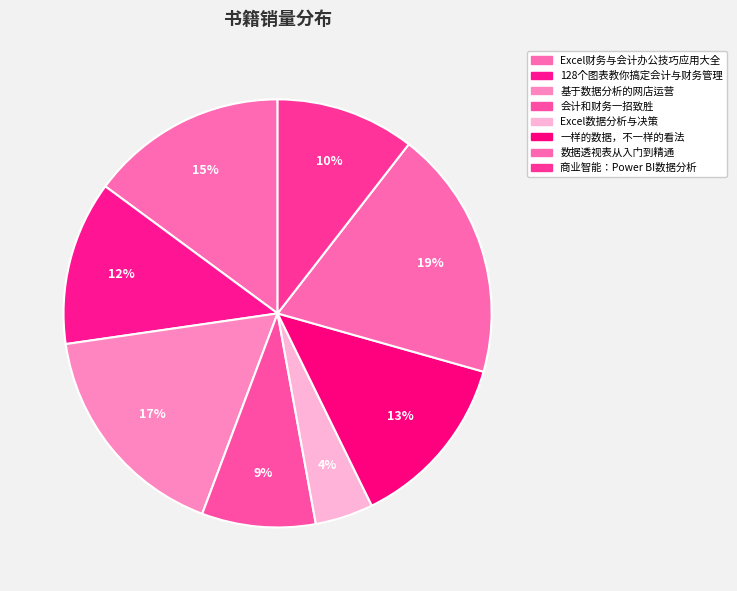

Count the number of slices in the pie.

8